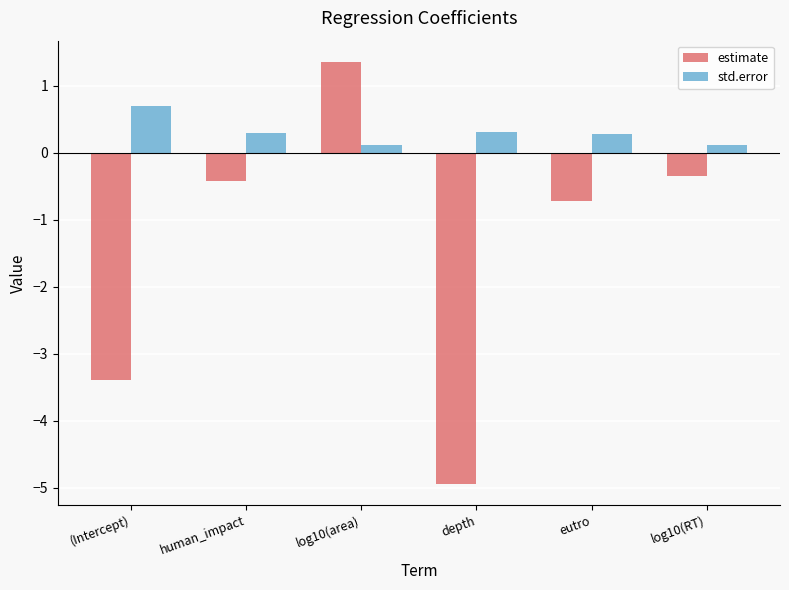

True or false: std.error has a value of 0.1 at log10(area).

True